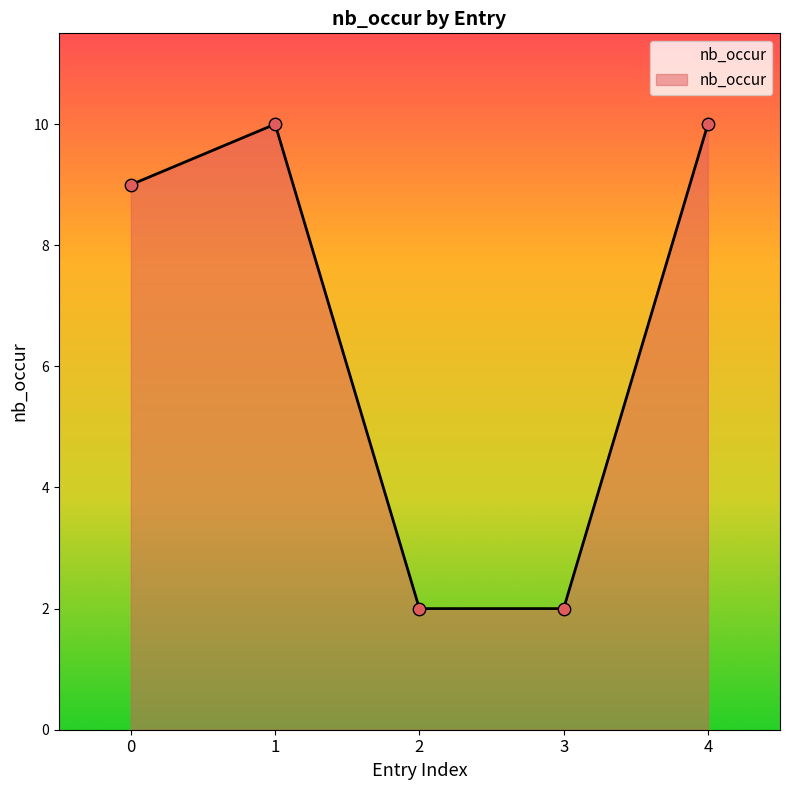

What is the ratio of the value at 2 to the value at 1?

0.2